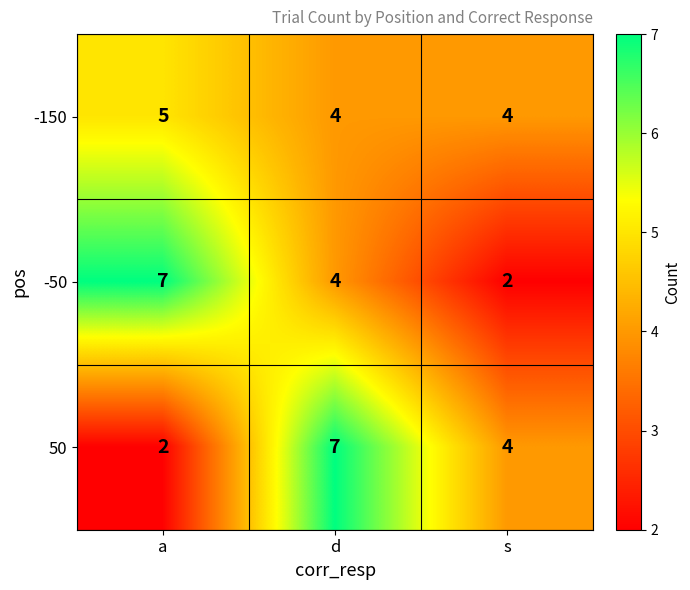

How many values in the -150 series exceed 4?

1